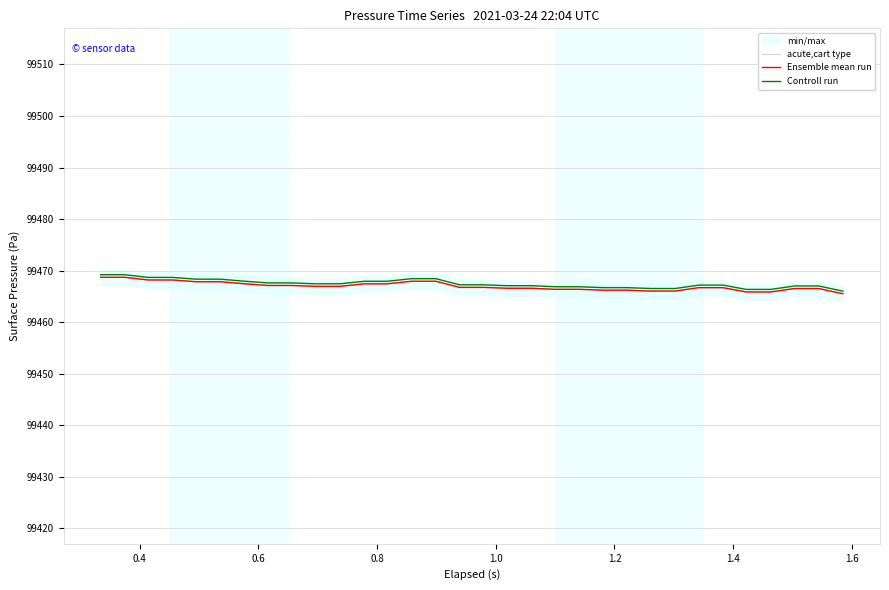

True or false: Controll run and Ensemble mean run intersect in this chart.

False